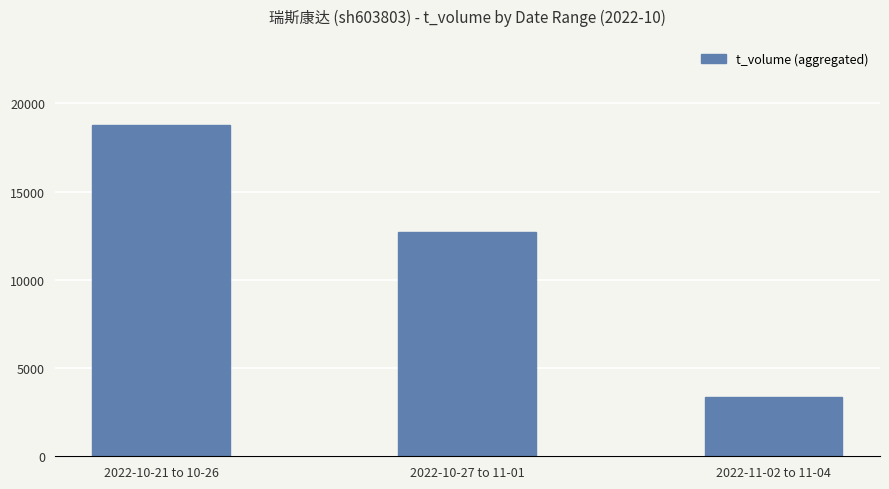

What position from the right is 2022-10-27 to 11-01?

2